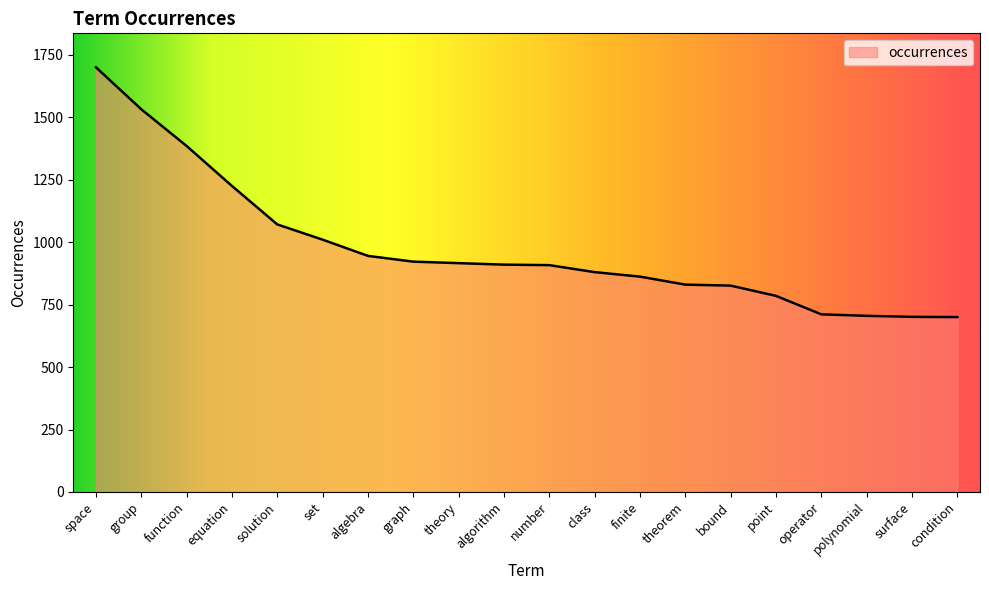

True or false: the data shows 1715 at solution.

False